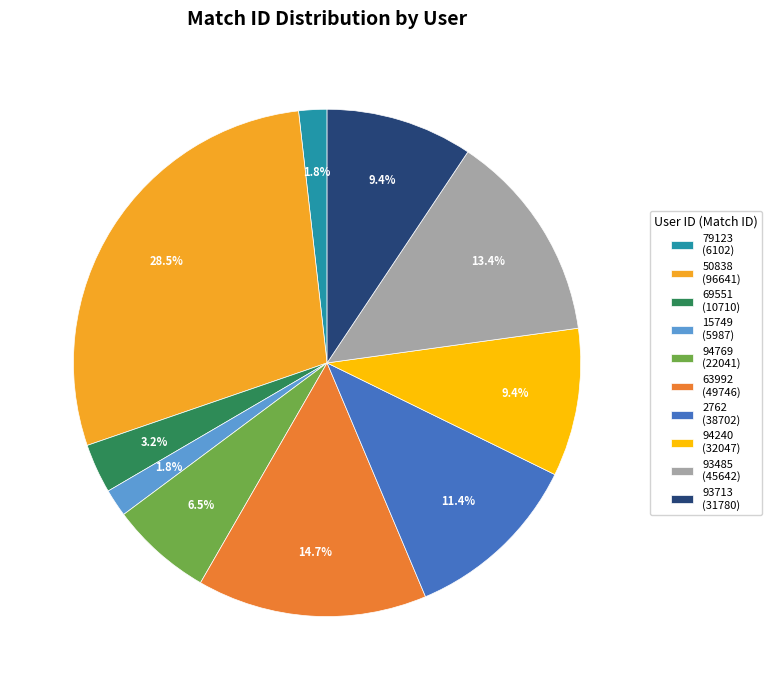

What is the ratio of the value at 2762 (38702) to the value at 79123 (6102)?

6.3